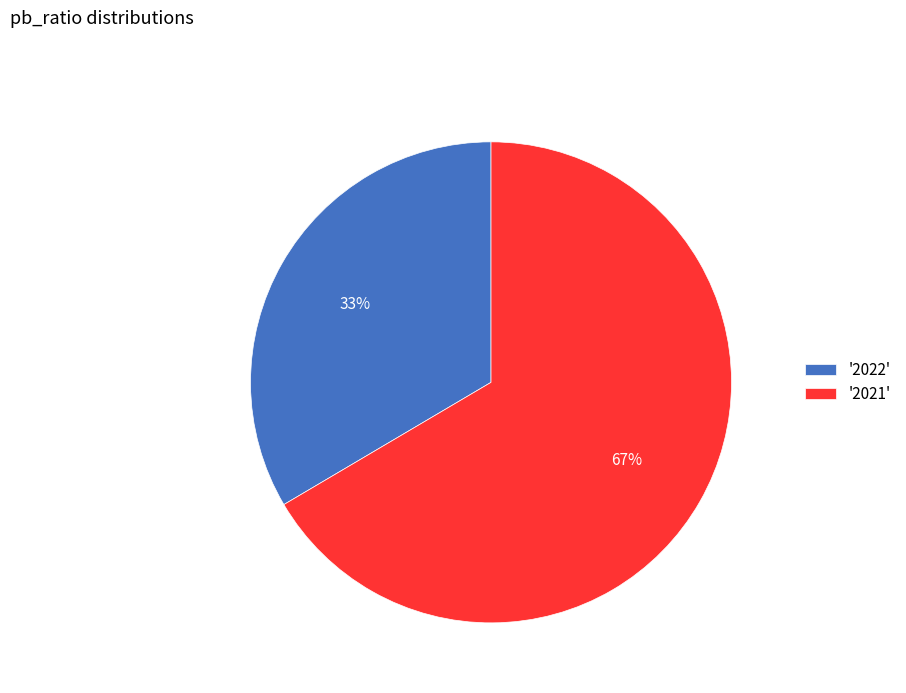

What is the ratio of the value at '2021' to the value at '2022'?

2.0